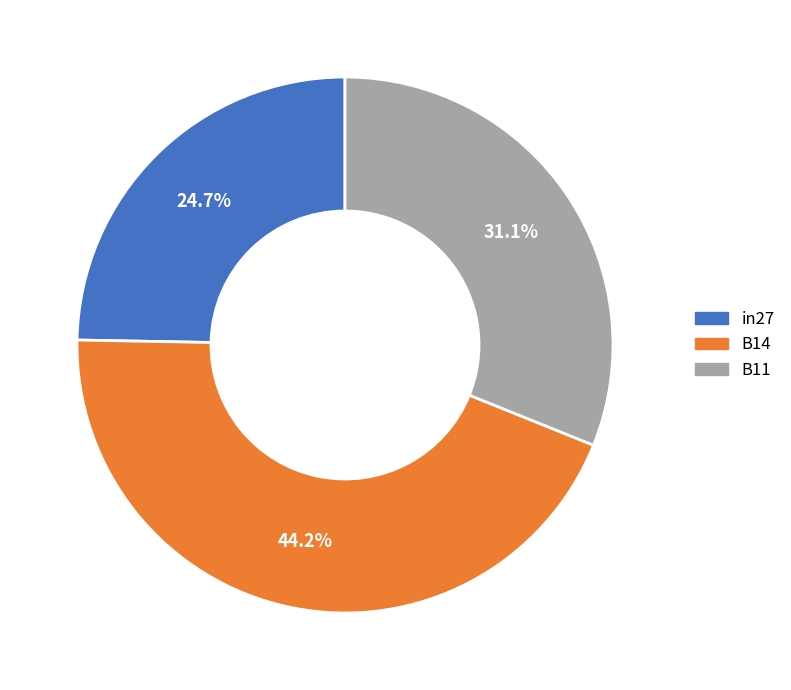

To the nearest percent, what percentage of the pie is B11?

31%